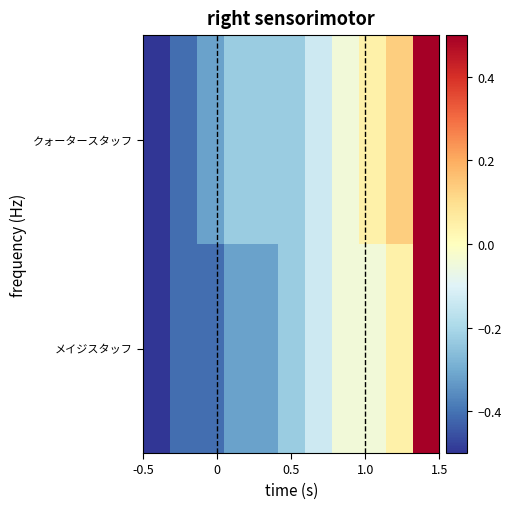

List the series in order of their overall mean, highest first.

クォータースタッフ, メイジスタッフ